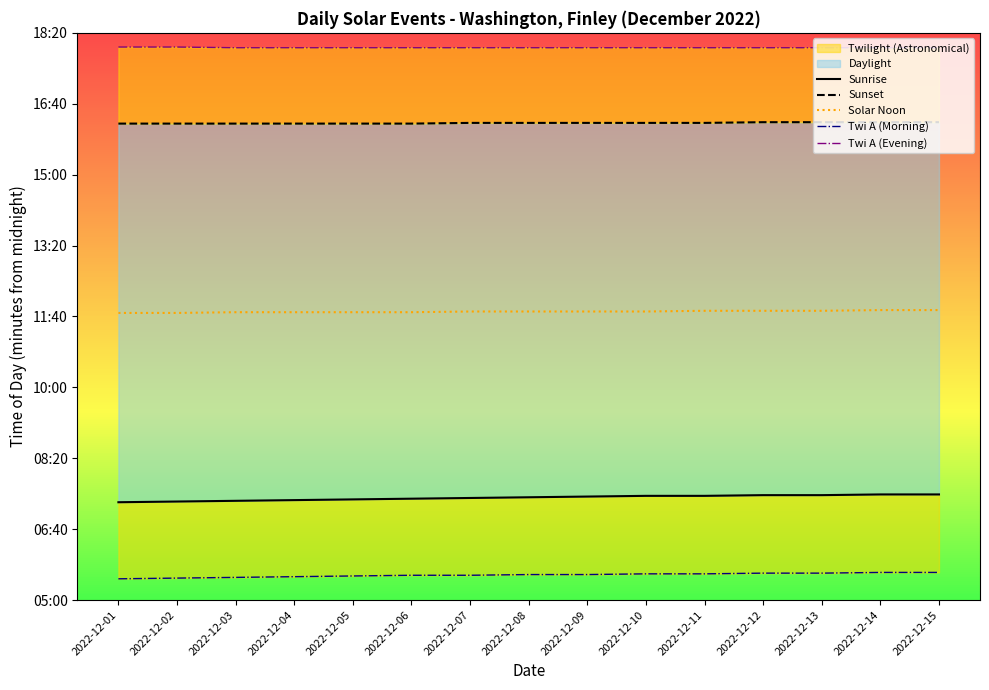

Is the value of Sunset at 2022-12-07 greater than the value of Twi A (Morning) at 2022-12-08?

Yes